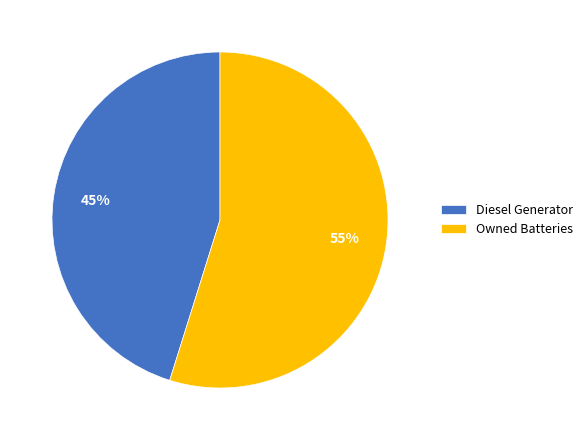

Is there a majority slice in this chart?

Yes